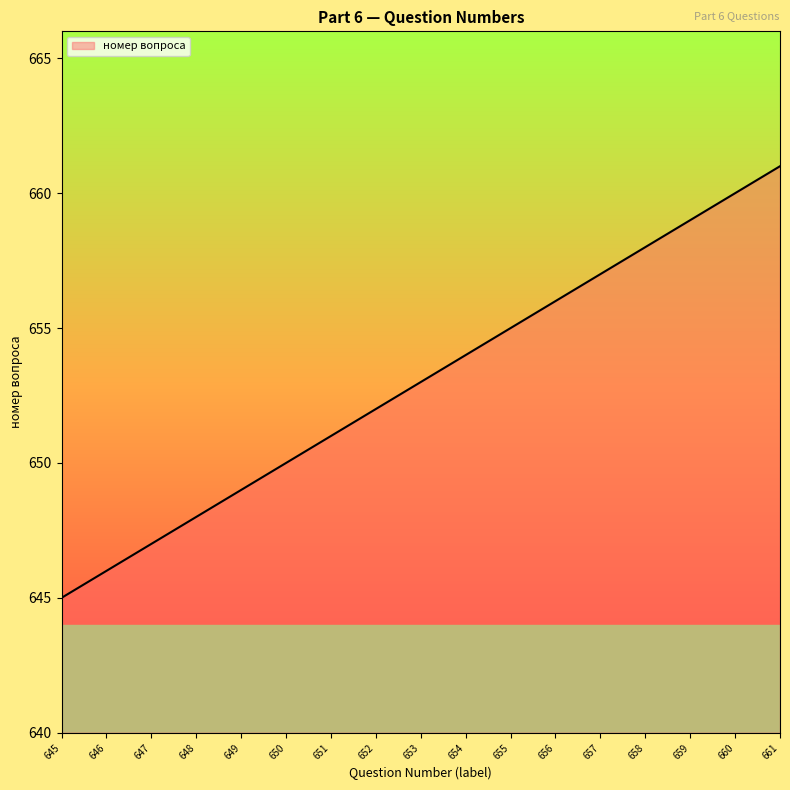

How many values are below 653?

8